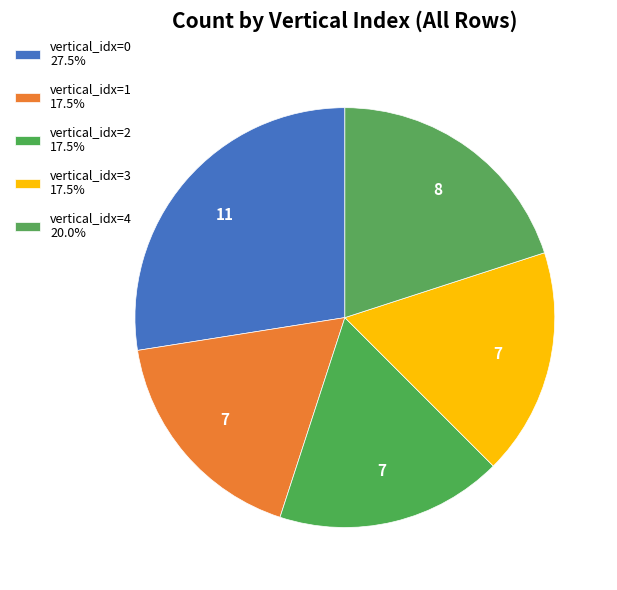

How many slices are in this pie chart?

5